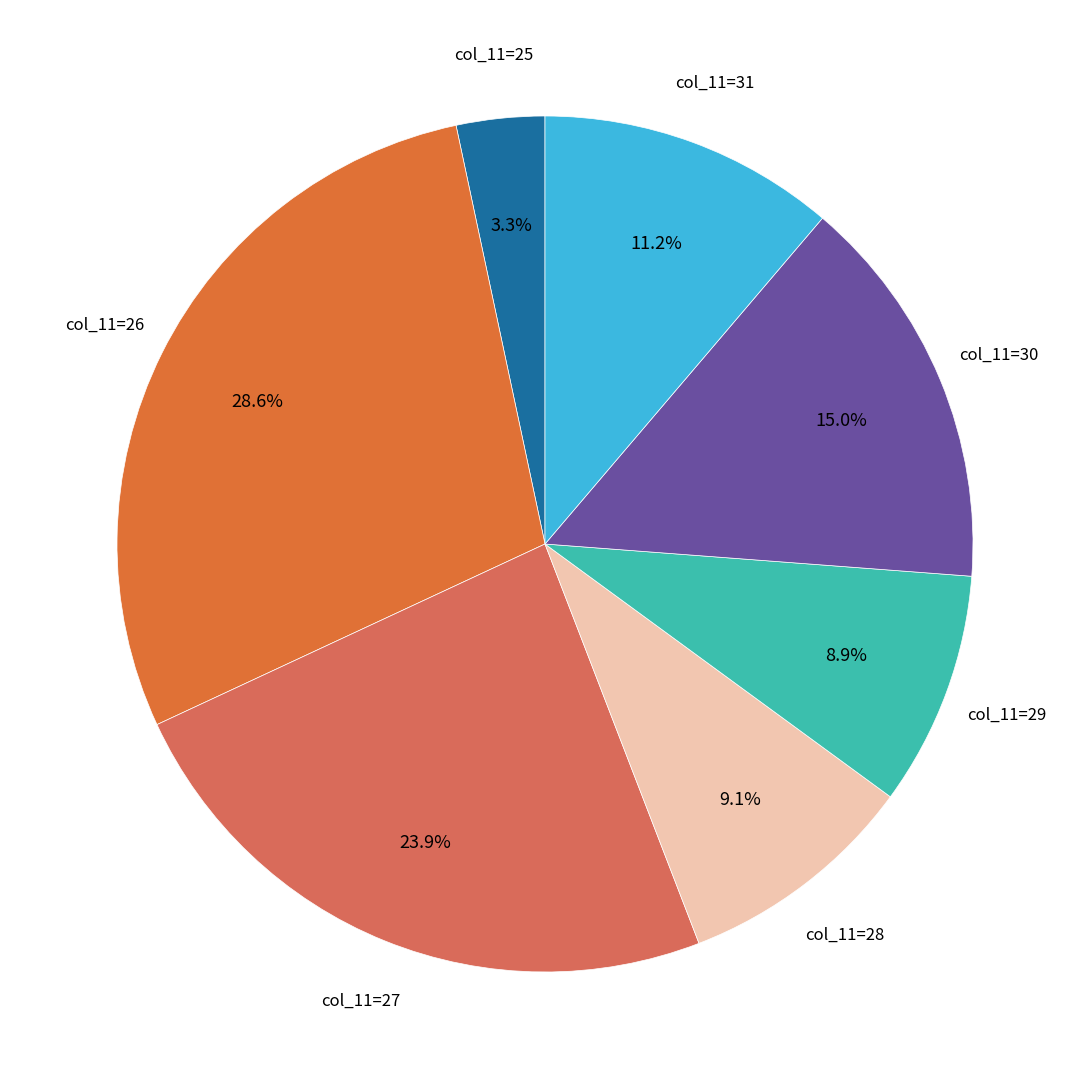

How many slices are in this pie chart?

7